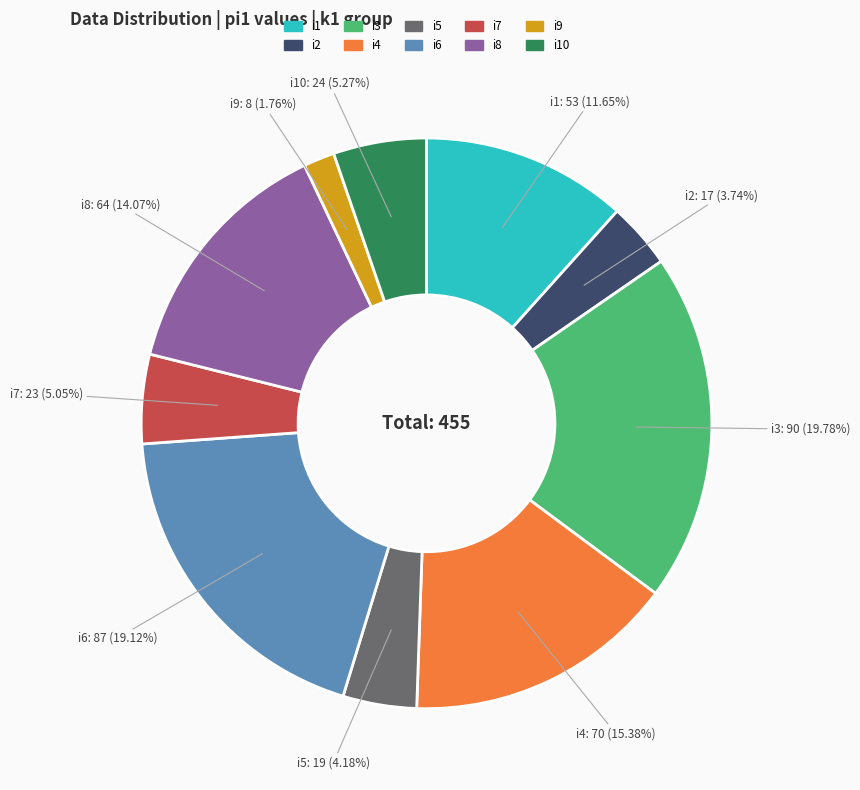

Count the number of slices in the pie.

10